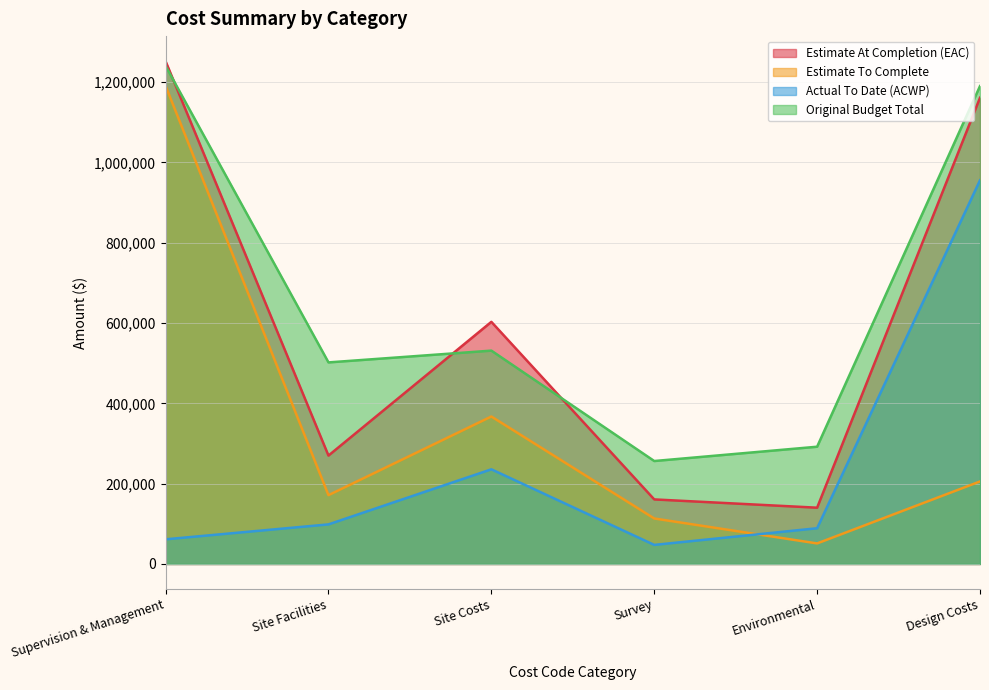

What is the average value of the Estimate To Complete series?

349893